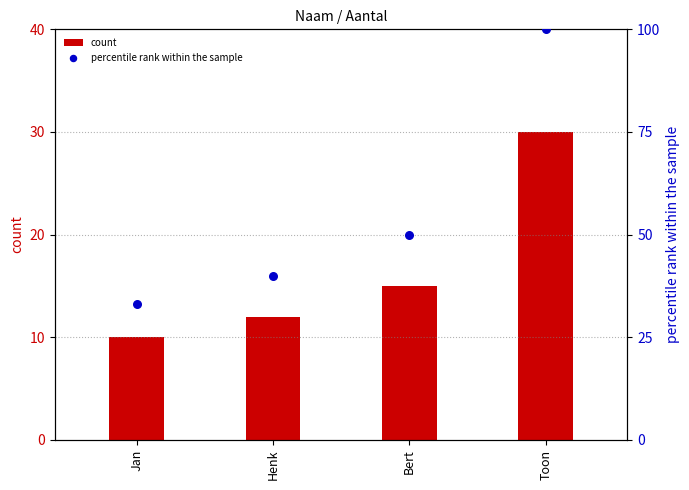

Which series contains the highest Y value?

percentile rank within the sample